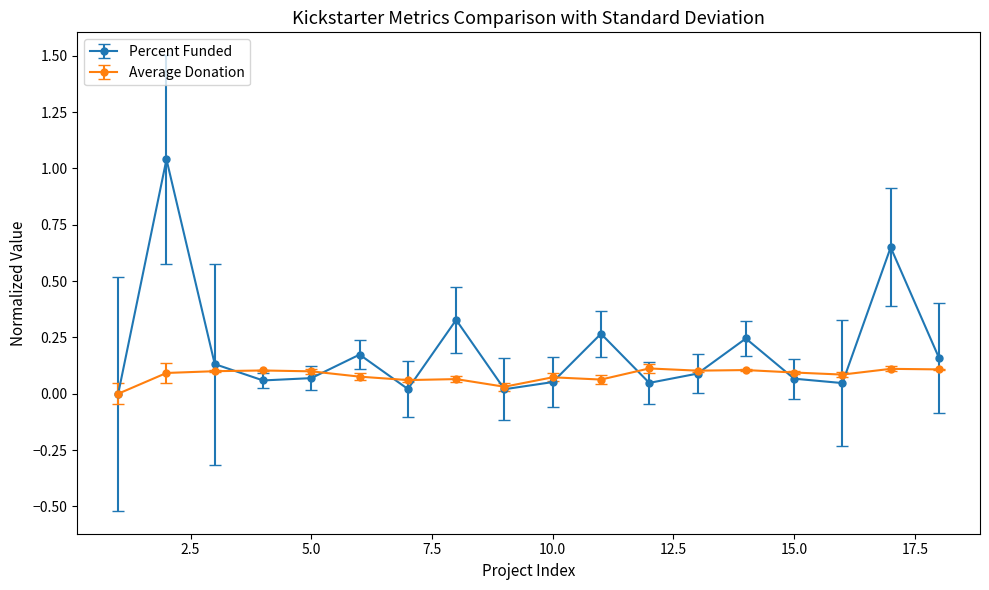

Does the chart have visible grid lines?

No